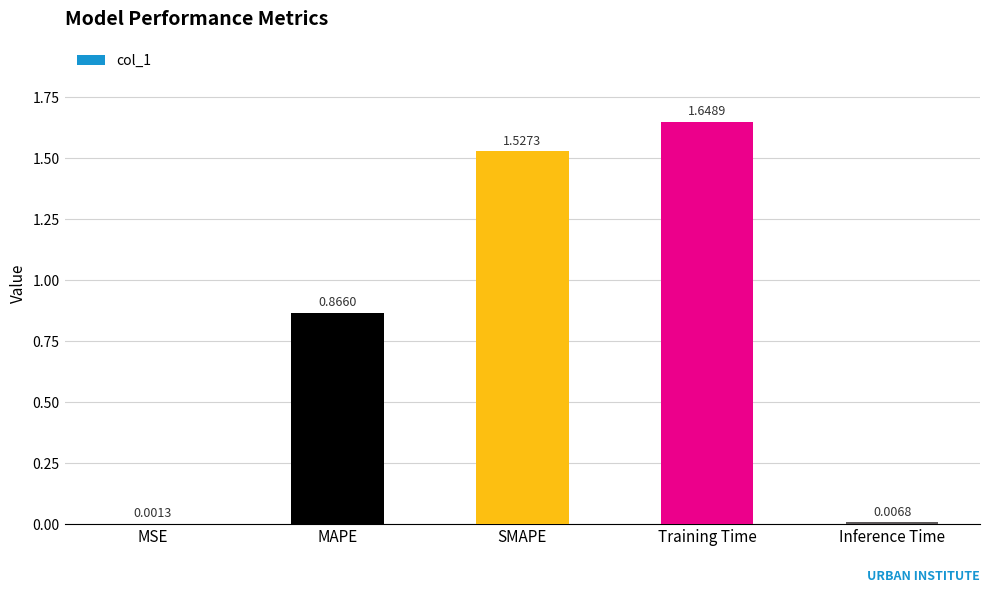

What is the ratio of the value at MAPE to the value at Training Time?

0.5